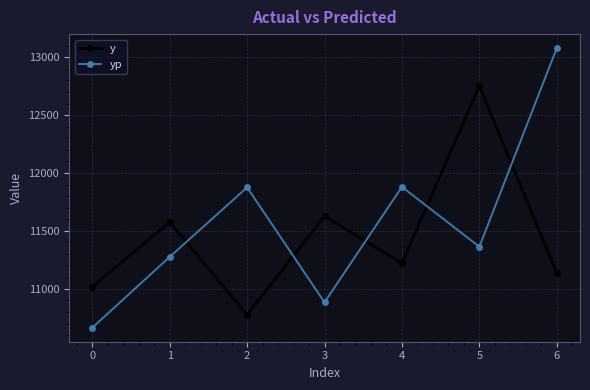

How many intersections are there between y and yp?

5